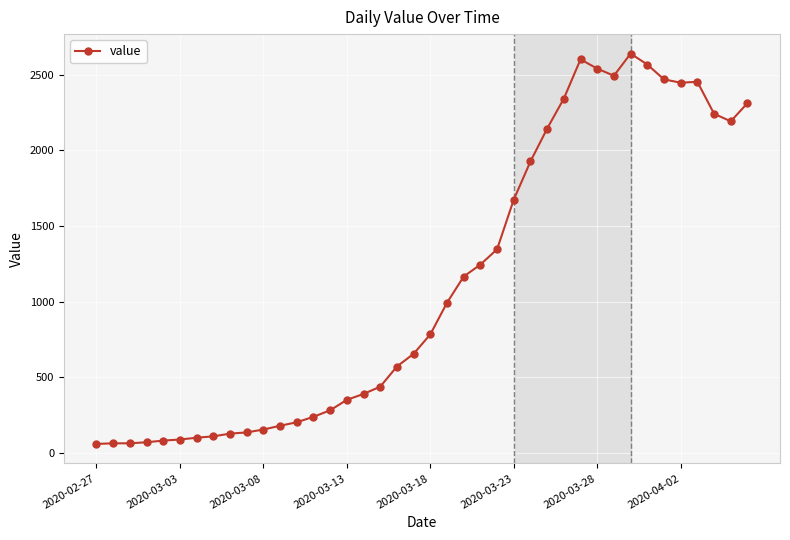

What is the minimum value shown in the chart?

61